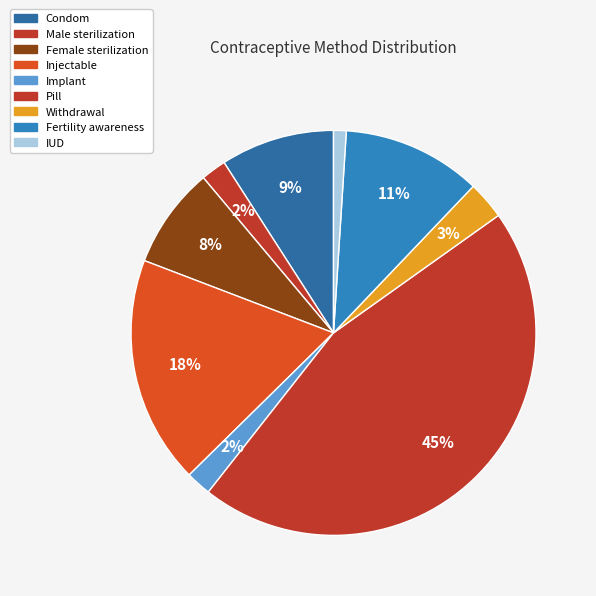

How many segments does this pie chart have?

9